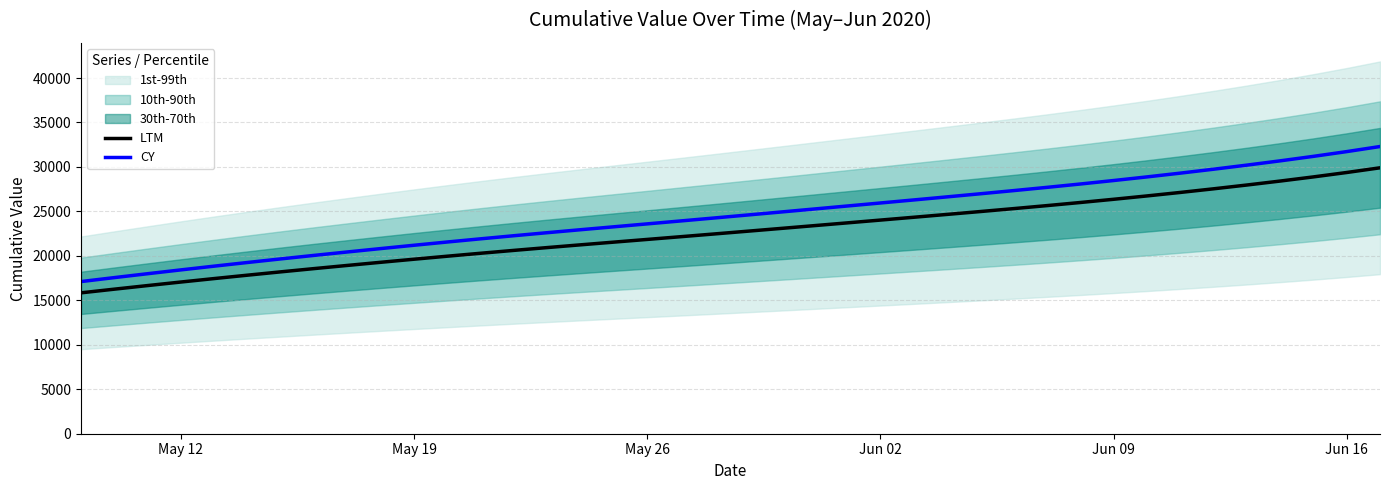

True or false: CY and LTM intersect in this chart.

False